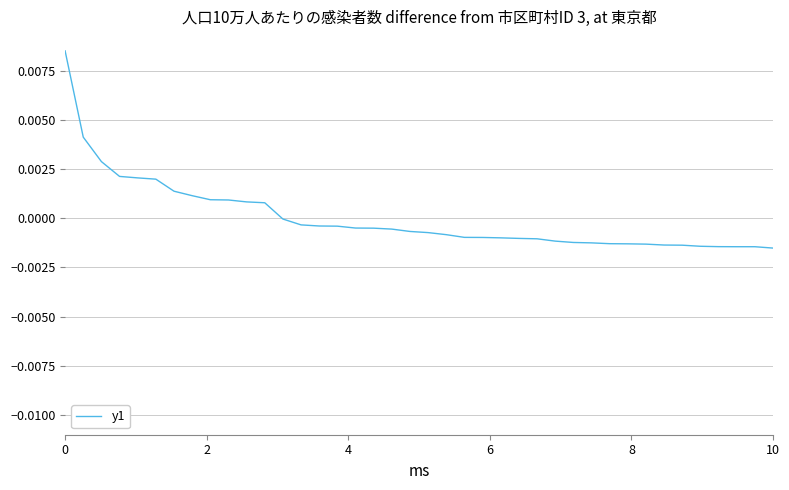

Does the chart have visible grid lines?

Yes